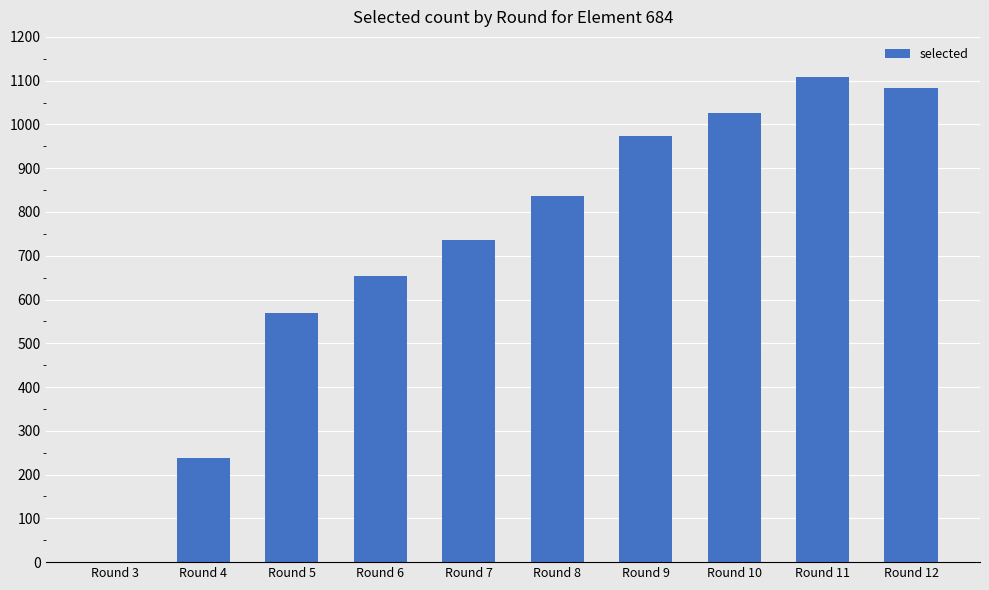

What is the difference between the values at Round 10 and Round 6?

371